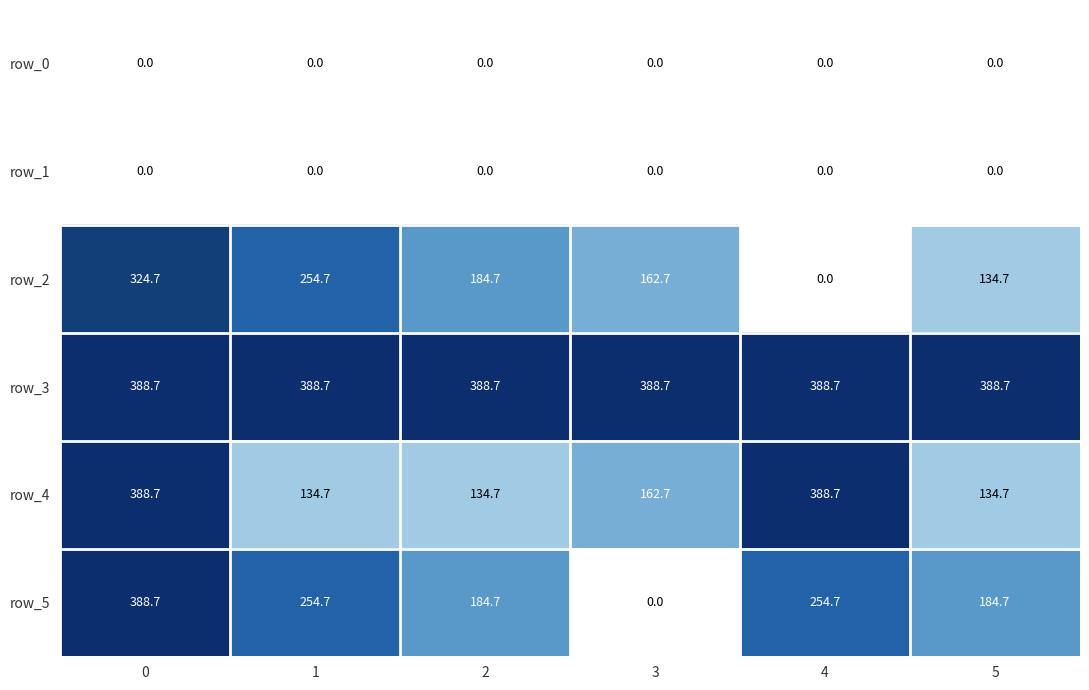

Which series changed the most between 1 and 3?

row_5